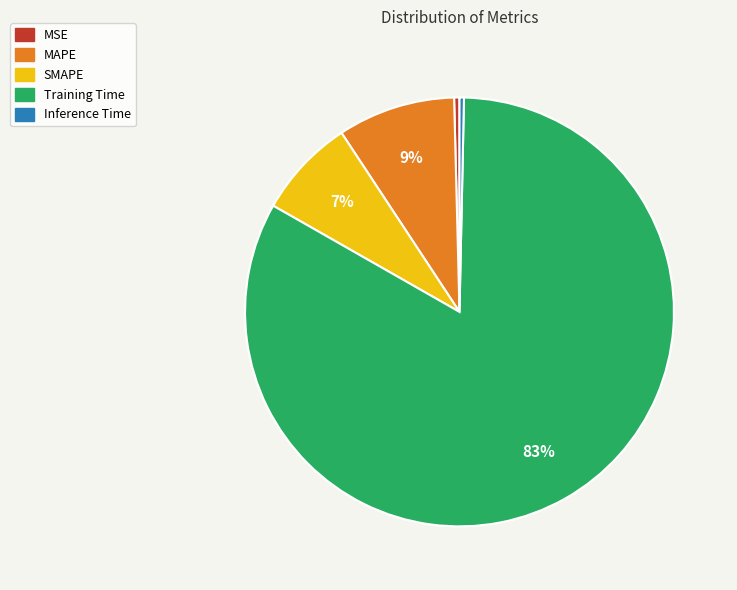

Which has a higher value, Training Time or MSE?

Training Time